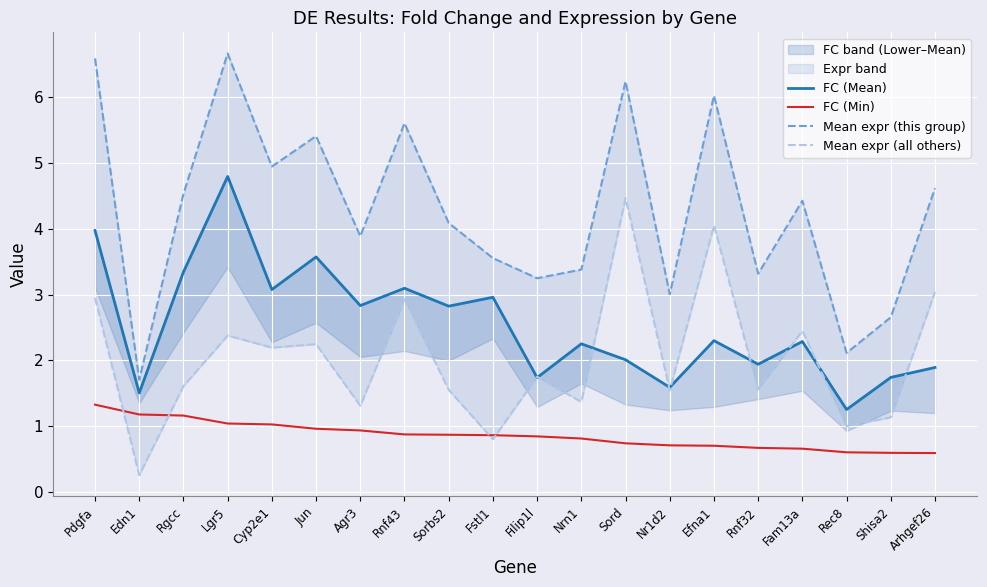

Reading left to right, transcribe all the data shown in this chart.

FC (Mean): Pdgfa=4.0	Edn1=1.5	Rgcc=3.3	Lgr5=4.8	Cyp2e1=3.1	Jun=3.6	Agr3=2.8	Rnf43=3.1	Sorbs2=2.8	Fstl1=3.0	Filip1l=1.7	Nrn1=2.3	Sord=2.0	Nr1d2=1.6	Efna1=2.3	Rnf32=1.9	Fam13a=2.3	Rec8=1.2	Shisa2=1.7	Arhgef26=1.9
FC (Min): Pdgfa=1.3	Edn1=1.2	Rgcc=1.2	Lgr5=1.0	Cyp2e1=1.0	Jun=1.0	Agr3=0.9	Rnf43=0.9	Sorbs2=0.9	Fstl1=0.9	Filip1l=0.8	Nrn1=0.8	Sord=0.7	Nr1d2=0.7	Efna1=0.7	Rnf32=0.7	Fam13a=0.7	Rec8=0.6	Shisa2=0.6	Arhgef26=0.6
Mean expr (this group): Pdgfa=6.6	Edn1=1.7	Rgcc=4.5	Lgr5=6.7	Cyp2e1=4.9	Jun=5.4	Agr3=3.9	Rnf43=5.6	Sorbs2=4.1	Fstl1=3.6	Filip1l=3.2	Nrn1=3.4	Sord=6.2	Nr1d2=3.0	Efna1=6.0	Rnf32=3.3	Fam13a=4.4	Rec8=2.1	Shisa2=2.7	Arhgef26=4.6
Mean expr (all others): Pdgfa=2.9	Edn1=0.3	Rgcc=1.6	Lgr5=2.4	Cyp2e1=2.2	Jun=2.2	Agr3=1.3	Rnf43=2.9	Sorbs2=1.6	Fstl1=0.8	Filip1l=1.7	Nrn1=1.4	Sord=4.5	Nr1d2=1.5	Efna1=4.0	Rnf32=1.6	Fam13a=2.4	Rec8=1.0	Shisa2=1.1	Arhgef26=3.0